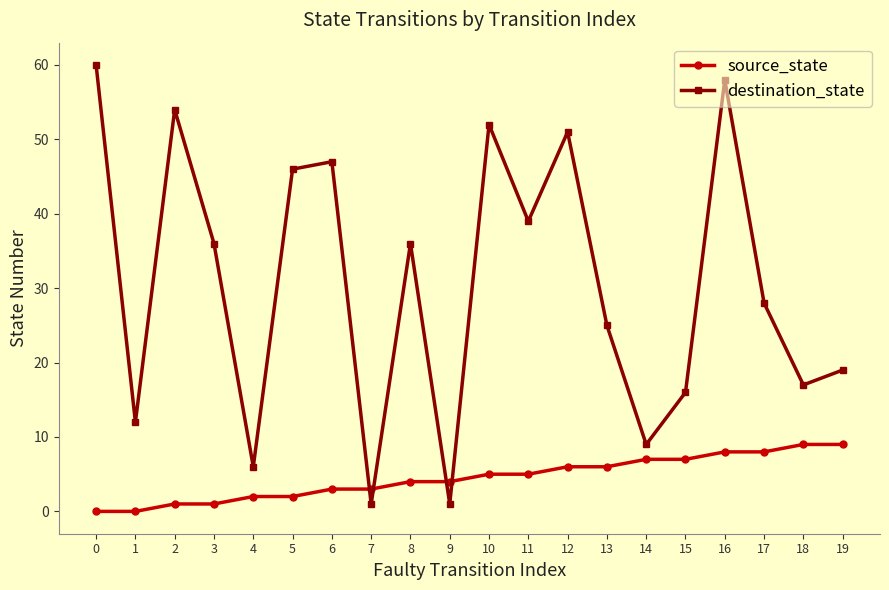

The destination_state series shows 19 at 8. True or false?

False